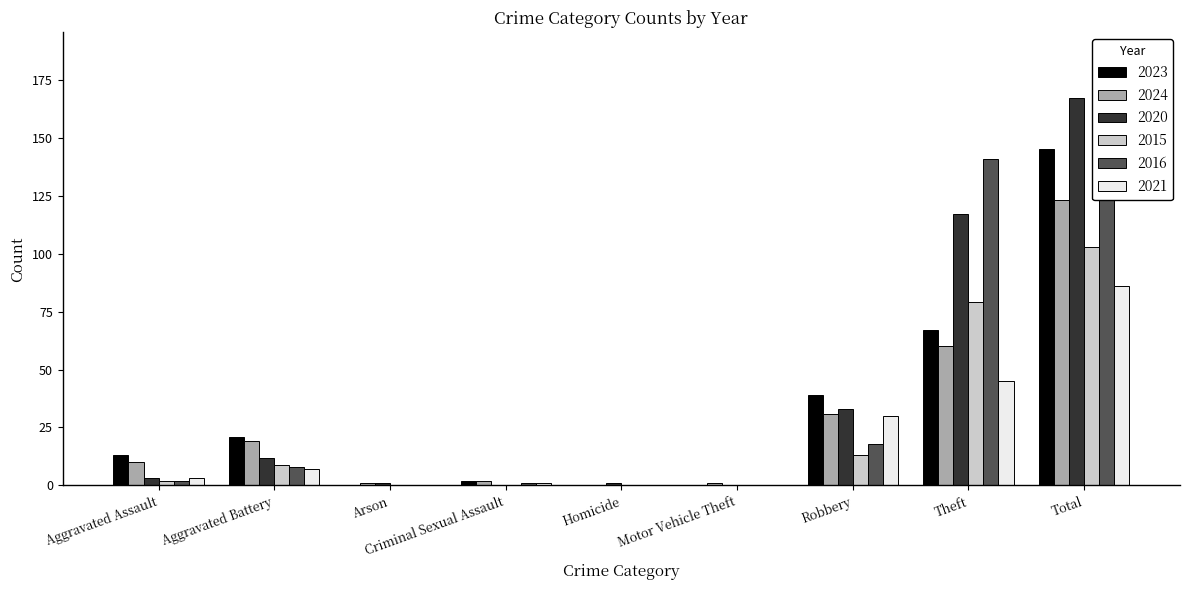

What is the difference between the highest and lowest values at Robbery?

26